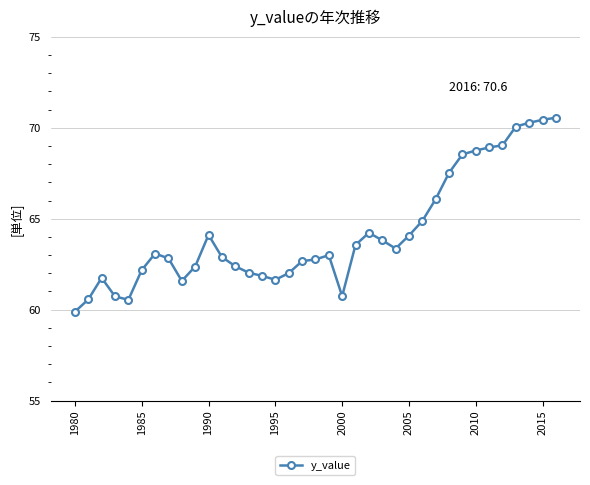

True or false: the data has more than 1 interior local peaks.

True